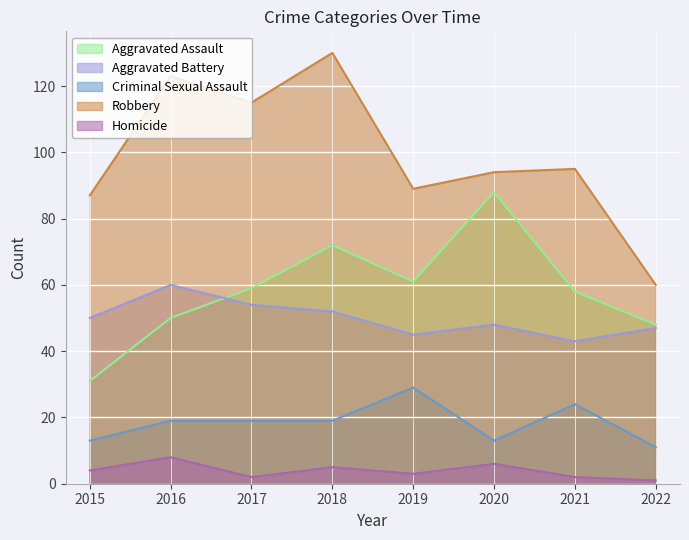

What is the value of the Aggravated Battery point at the 1st from the left?

50